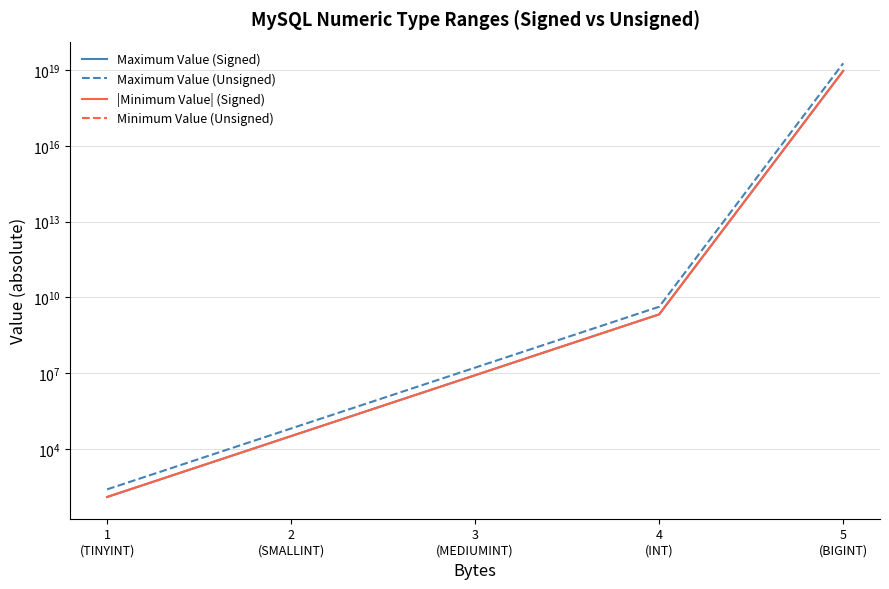

What is the label of the 2nd point from the right?

4
(INT)